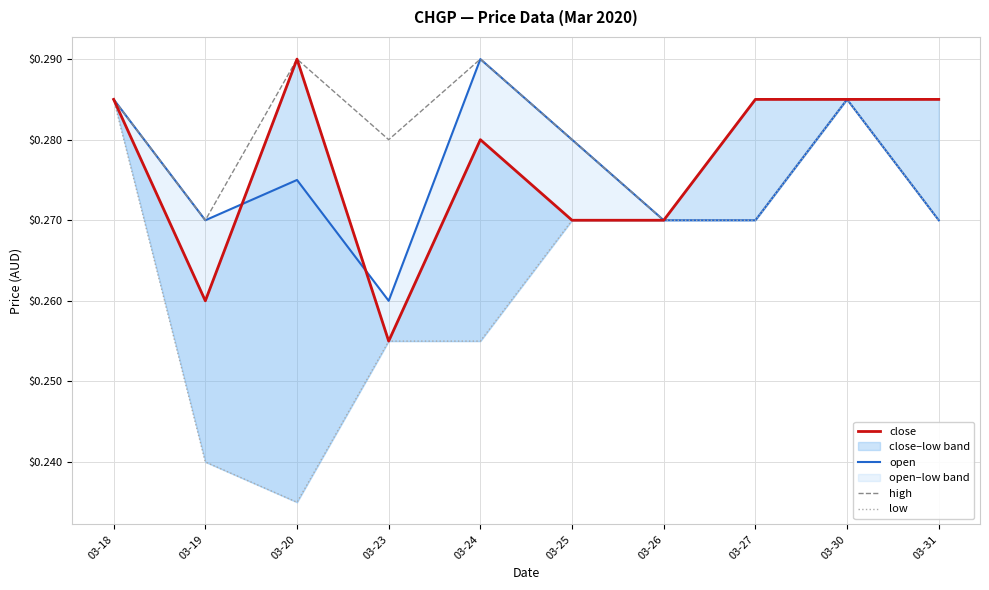

At which label is high closest to 0?

03-19